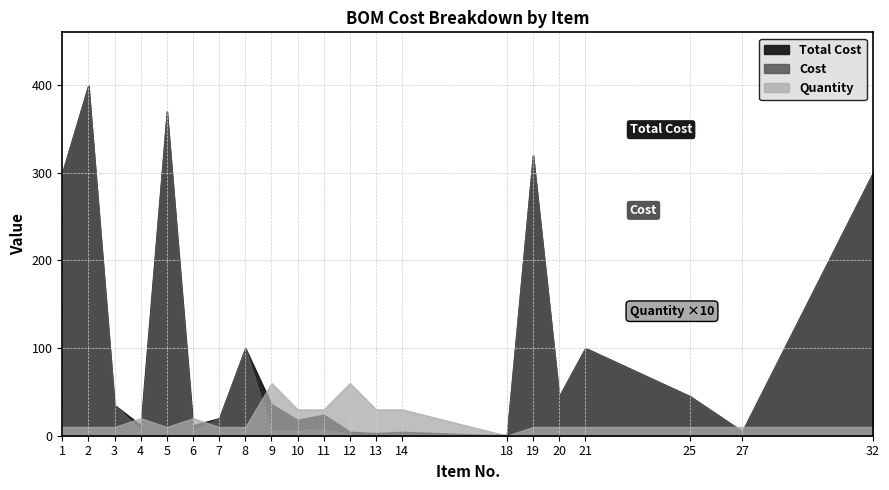

Reading left to right, transcribe all the data shown in this chart.

Total Cost: 300.0	400.0	35.0	12.0	370.0	12.0	20.0	100.0	36.0	18.0	24.0	4.5	3.0	4.5	0.0	320.0	45.0	100.0	45.0	5.0	300.0
Cost: 300.0	400.0	35.0	6.0	370.0	6.0	20.0	100.0	6.0	6.0	8.0	0.8	1.0	1.5	1.0	320.0	45.0	100.0	45.0	5.0	300.0
Quantity: 1.0	1.0	1.0	2.0	1.0	2.0	1.0	1.0	6.0	3.0	3.0	6.0	3.0	3.0	0.0	1.0	1.0	1.0	1.0	1.0	1.0